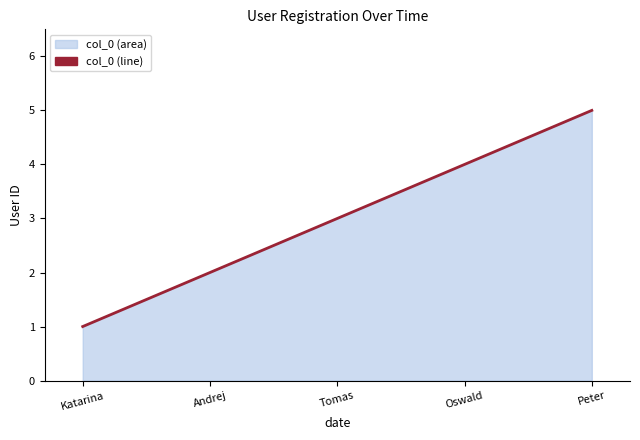

What is the difference between the second highest and second lowest values?

2